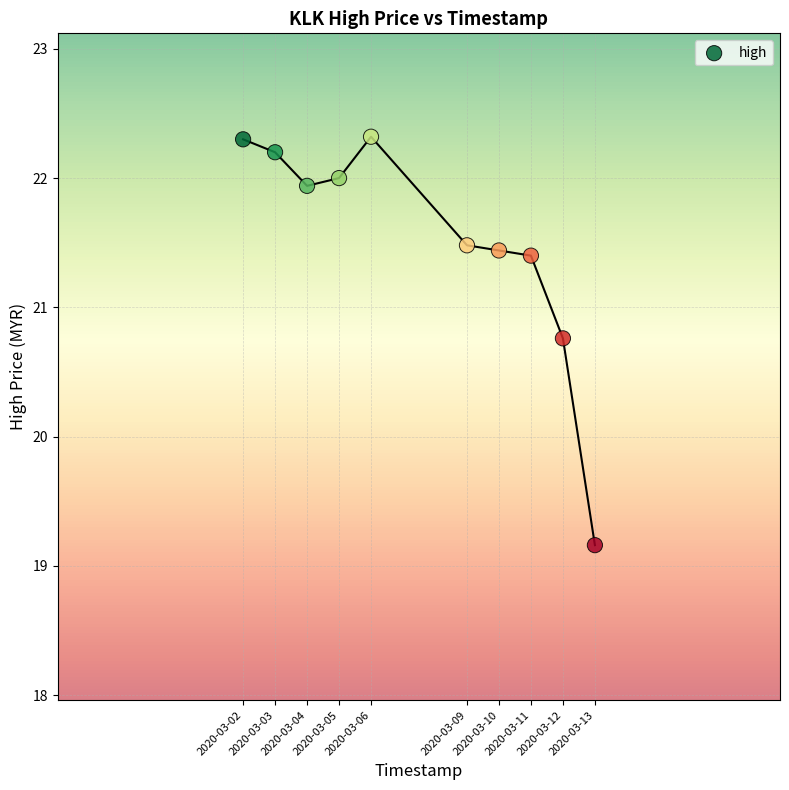

What is the average X value?

1583582400.0